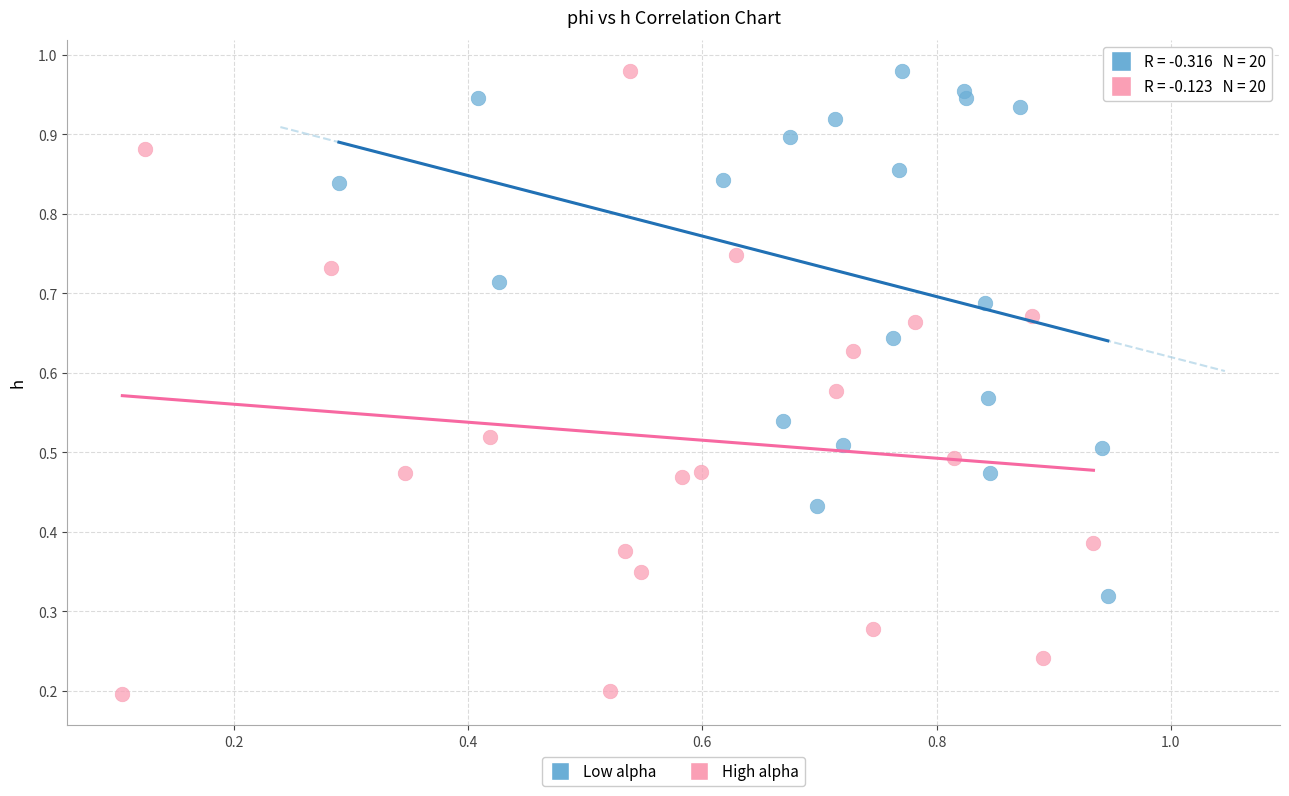

What are all the series names shown in the legend?

Low alpha, High alpha